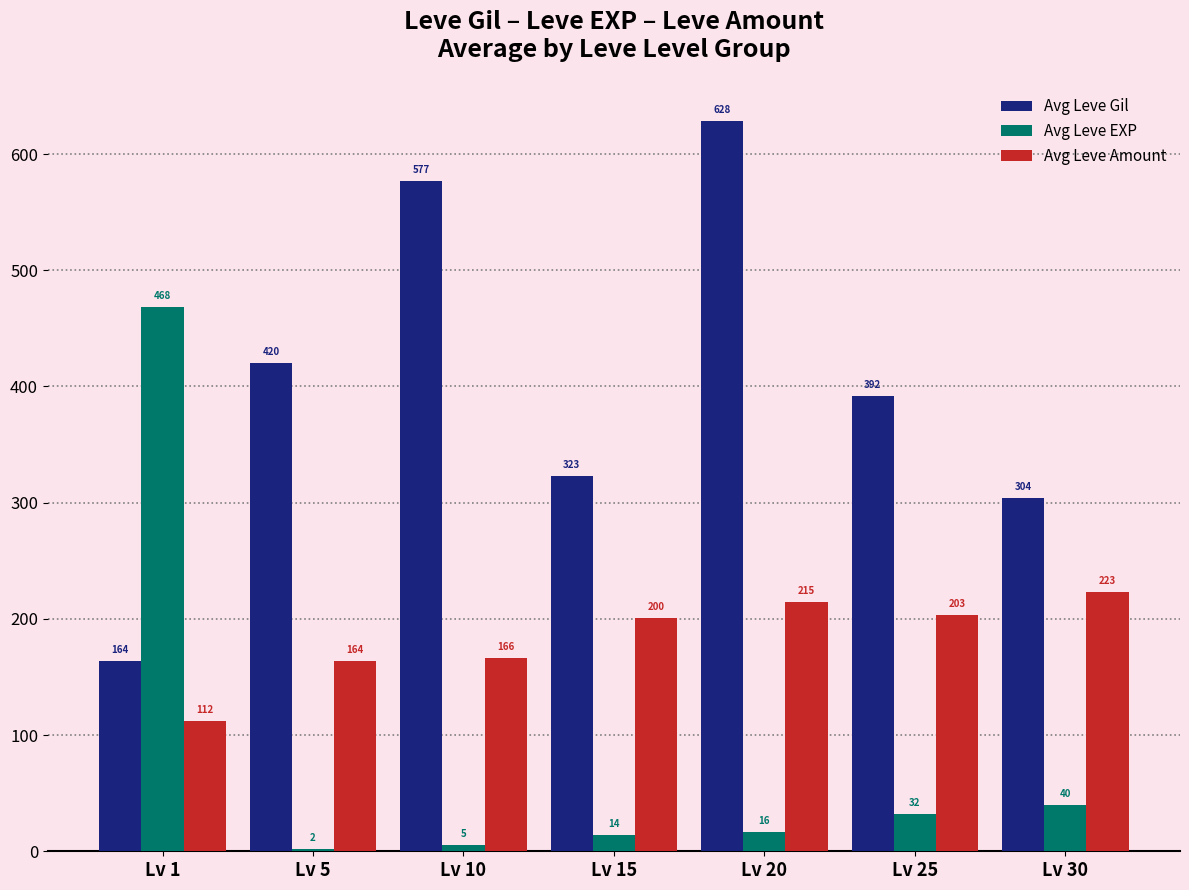

Which series changed the most between Lv 10 and Lv 20?

Avg Leve Gil